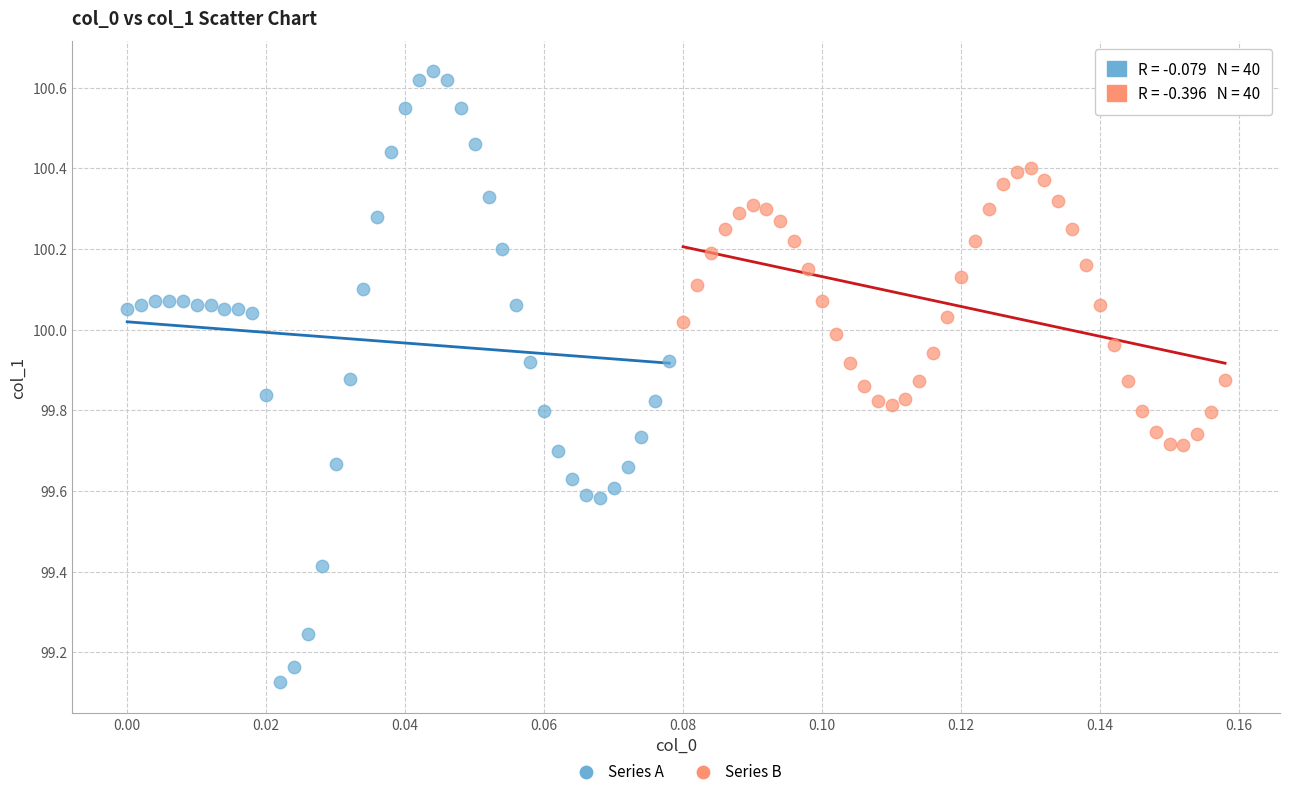

Which series has the widest spread of Y values?

Series A